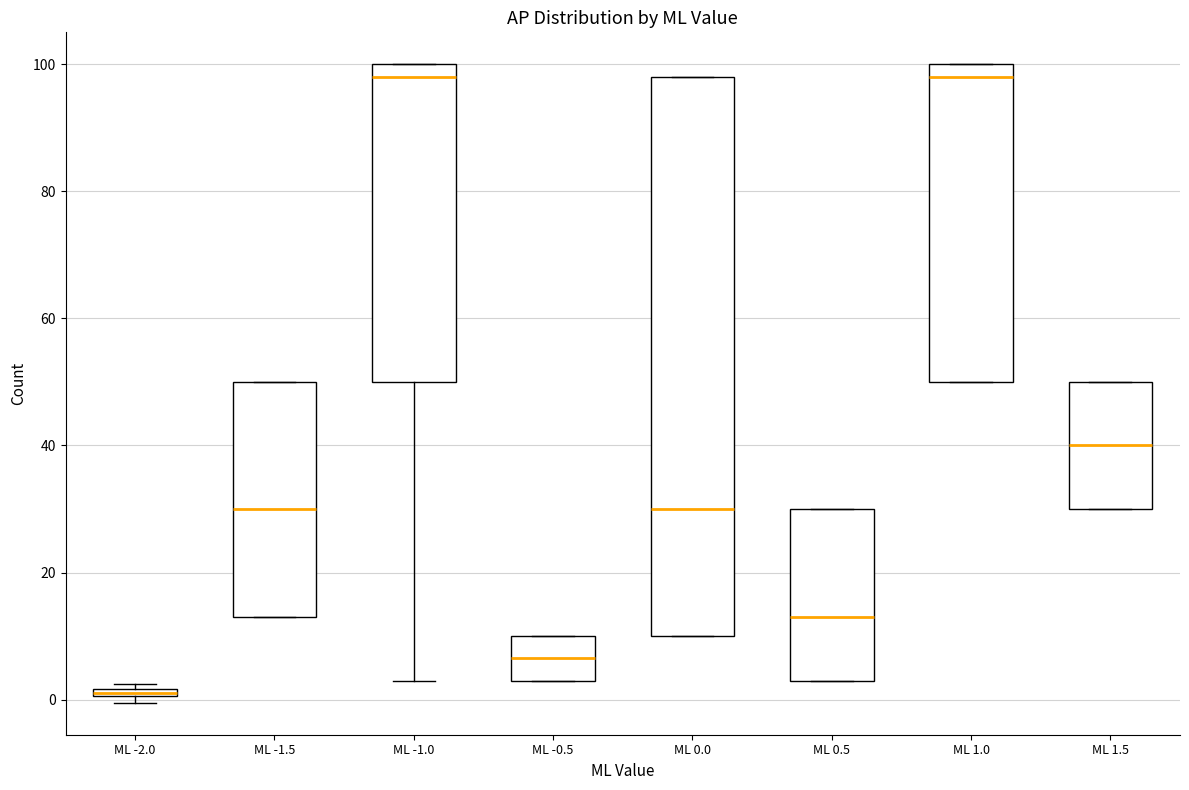

Where does the median line of the box for ML 0.5 sit on the y-axis? The values are not printed on the chart, so give them approximately, as read against the axis.

14